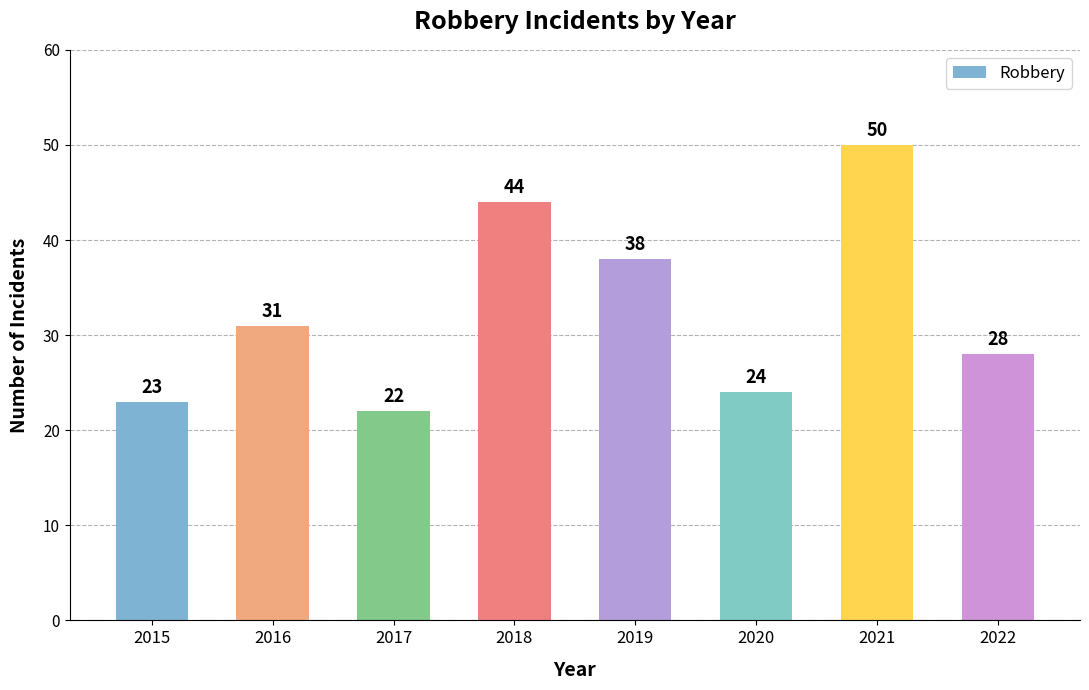

Which label corresponds to the smallest value in the chart?

2017